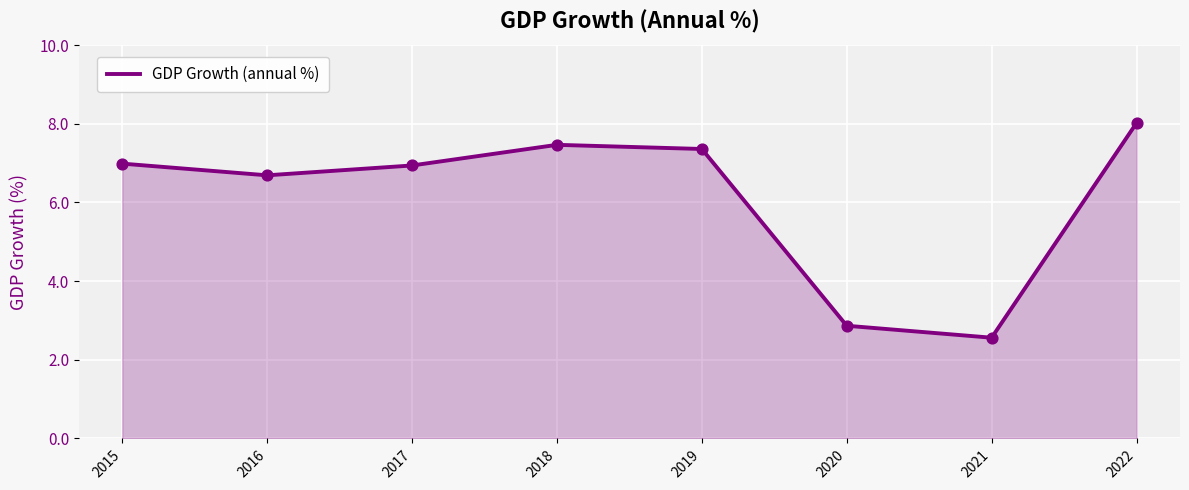

What is the ratio of the value at 2020 to the value at 2022?

0.4